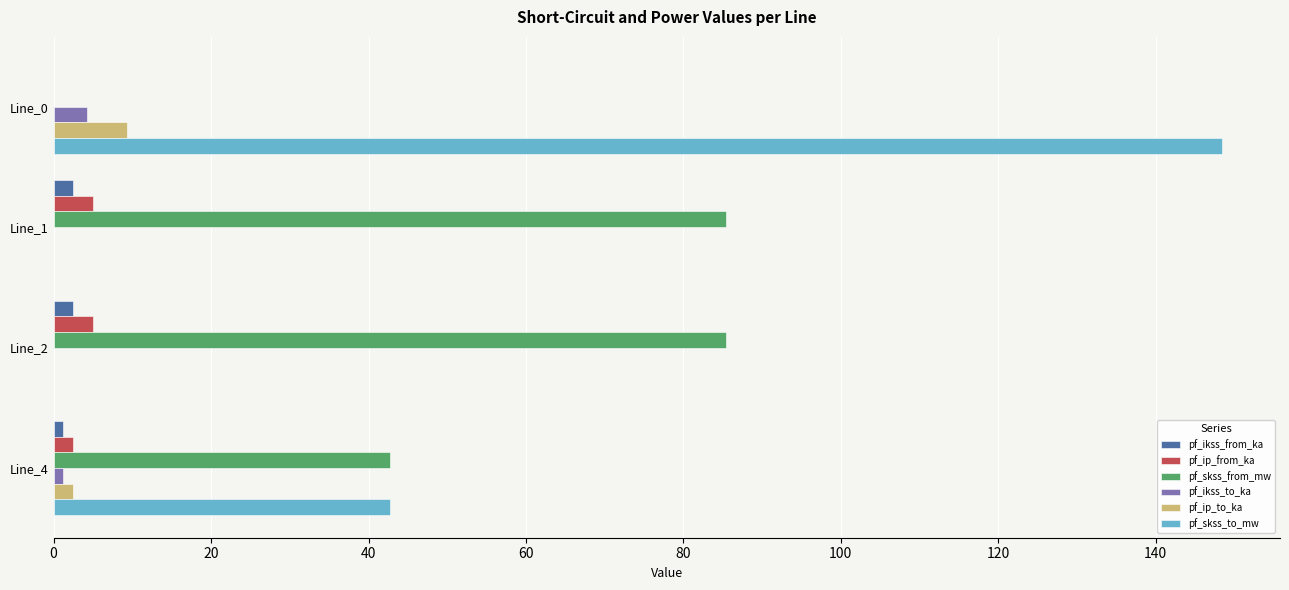

The pf_ip_to_ka series shows 1.9 at Line_0. True or false?

False